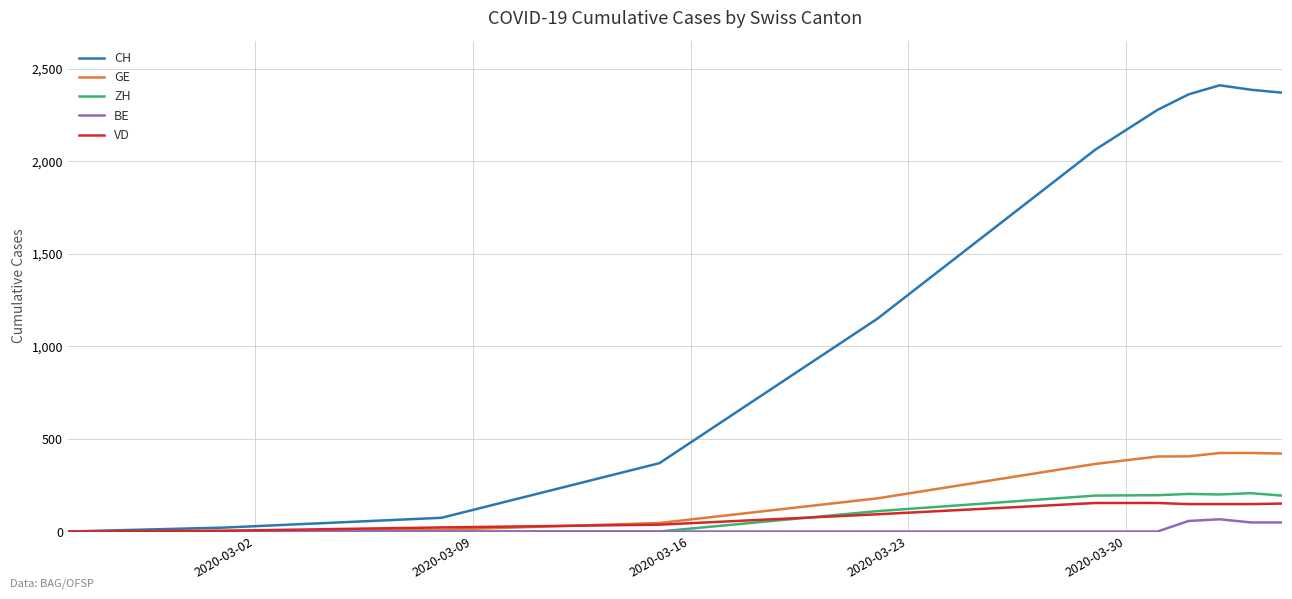

What is the average value of the ZH series?

119